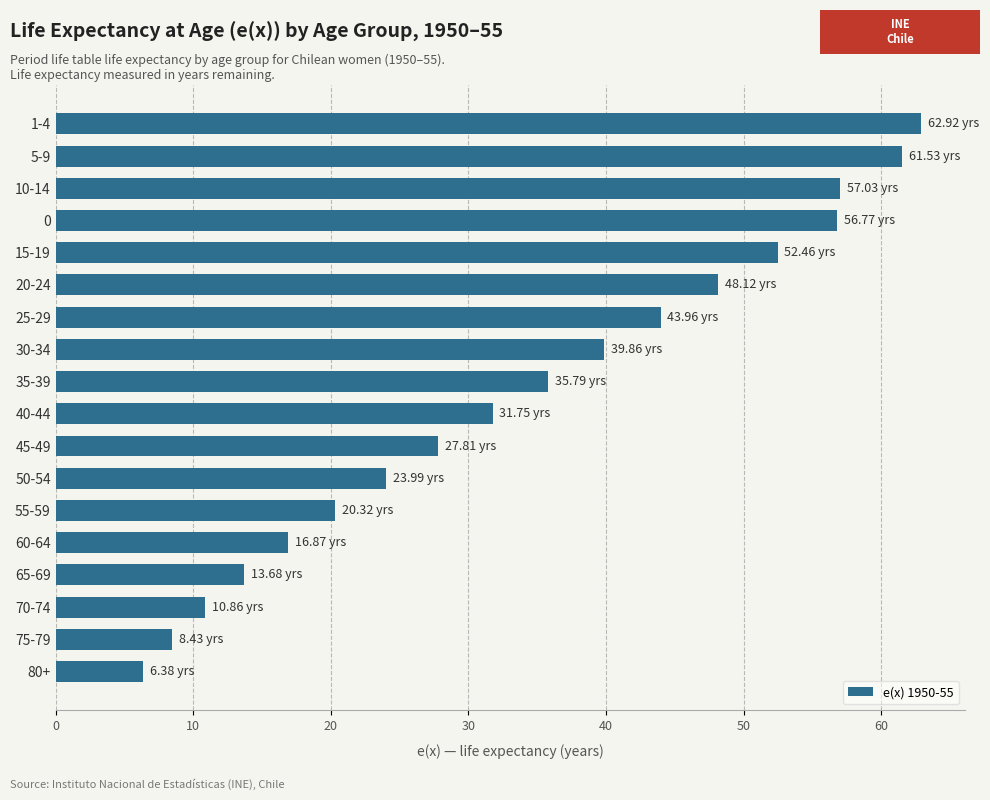

At which category does the chart reach its peak across all series?

1-4